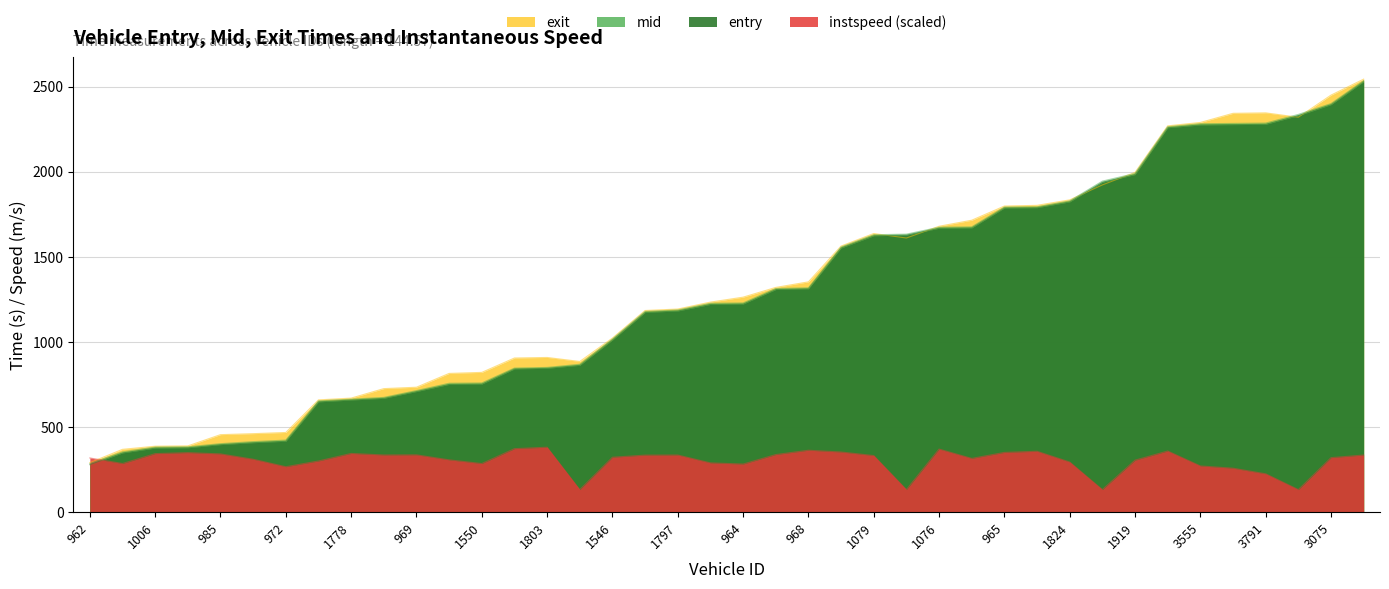

Is the value of exit at 1778 greater than the value of mid at 1053?

Yes